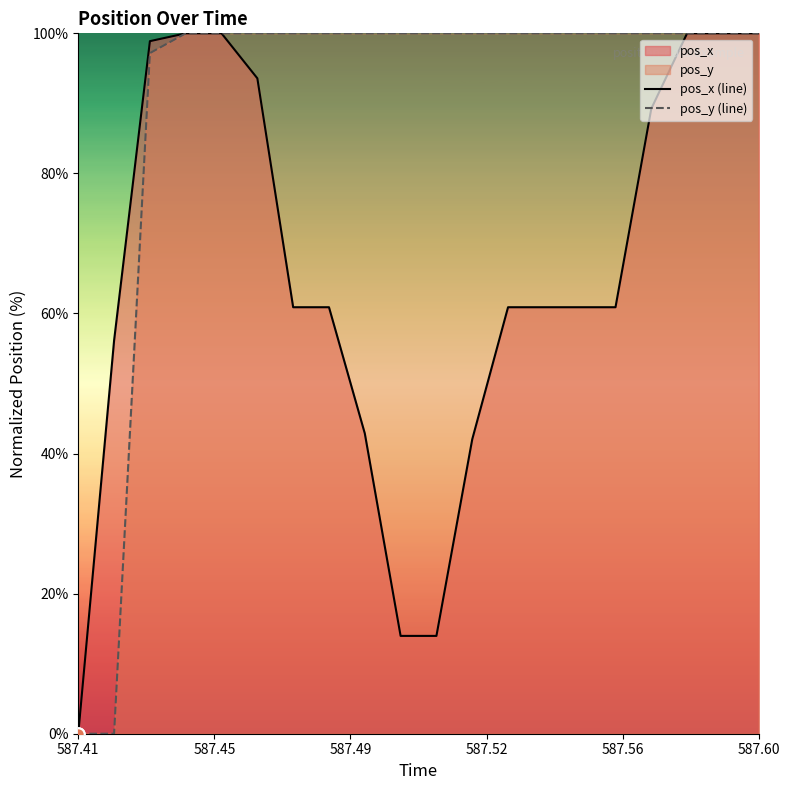

Which series has the largest total across all categories?

pos_y (line)